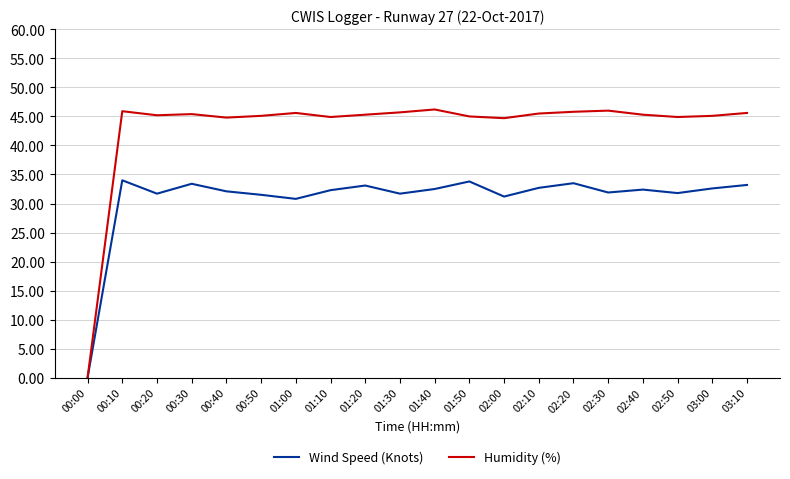

Which label corresponds to the smallest value in the chart?

00:00